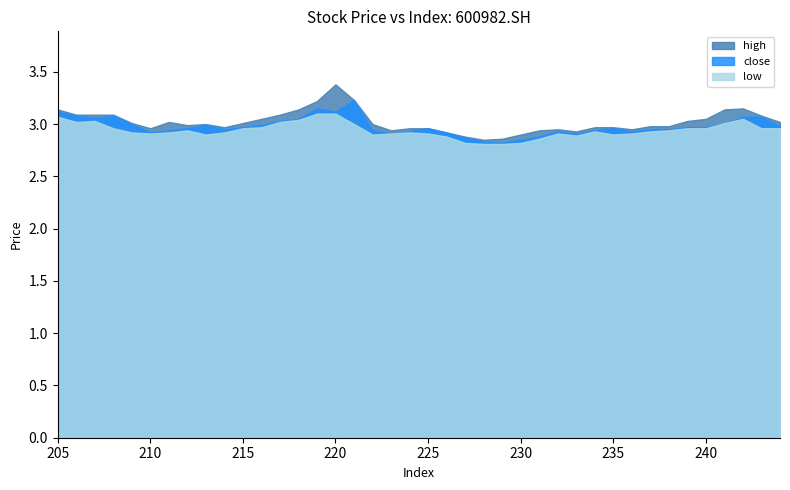

What are all the series names shown in the legend?

high, close, low